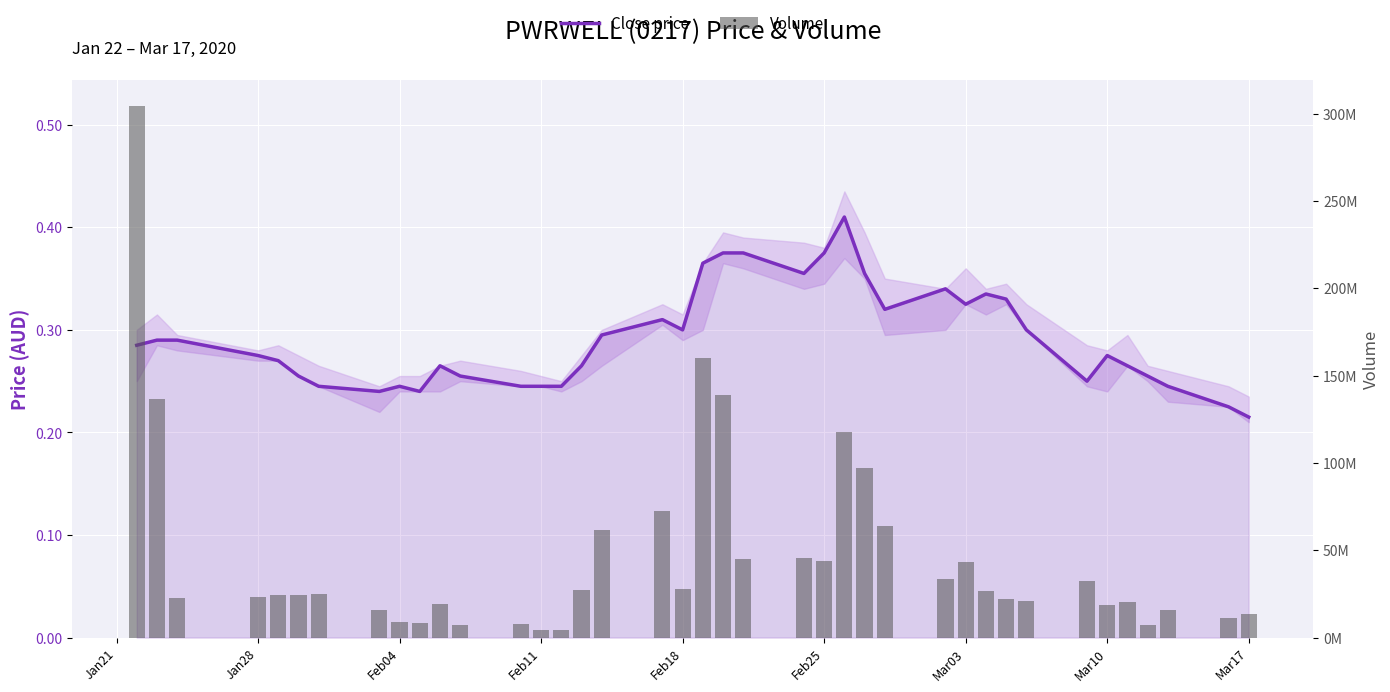

How many values in the Volume series are below 24376400?

19